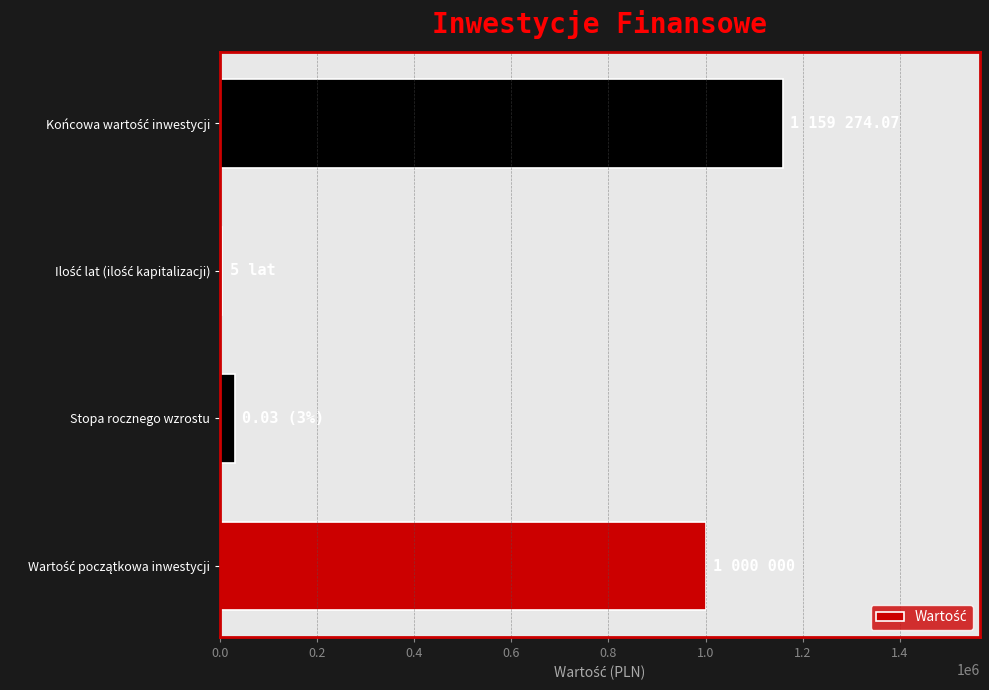

What is the greatest value displayed?

1159274.1